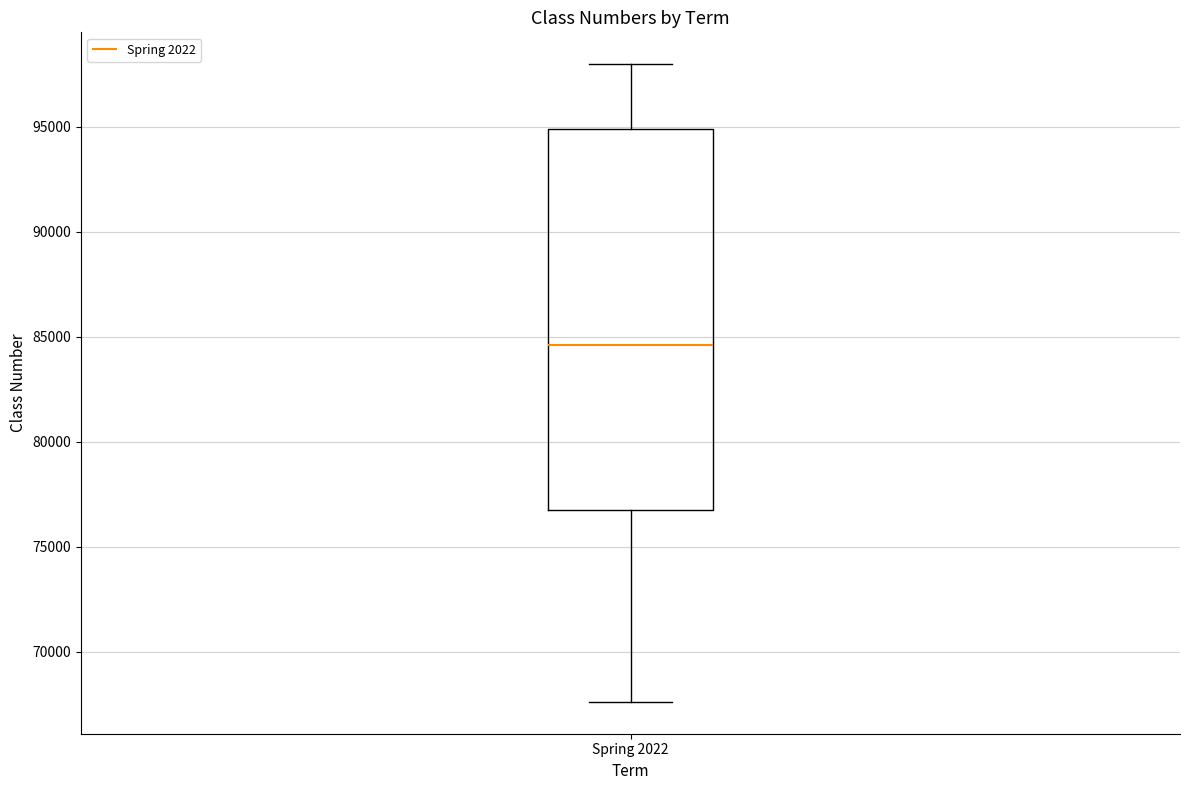

Transcribe this box plot: give where the median line is, the range the box spans, and where the two whiskers end, as read against the y-axis. The values are not printed on the chart, so give them approximately, as read against the axis.

median 84500, box 77000 to 95000, whiskers 67500 to 98000